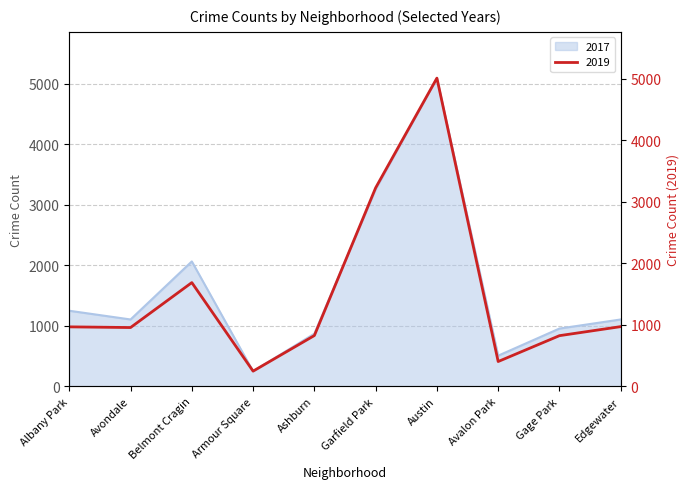

What is the total value across all series at Avalon Park?

914